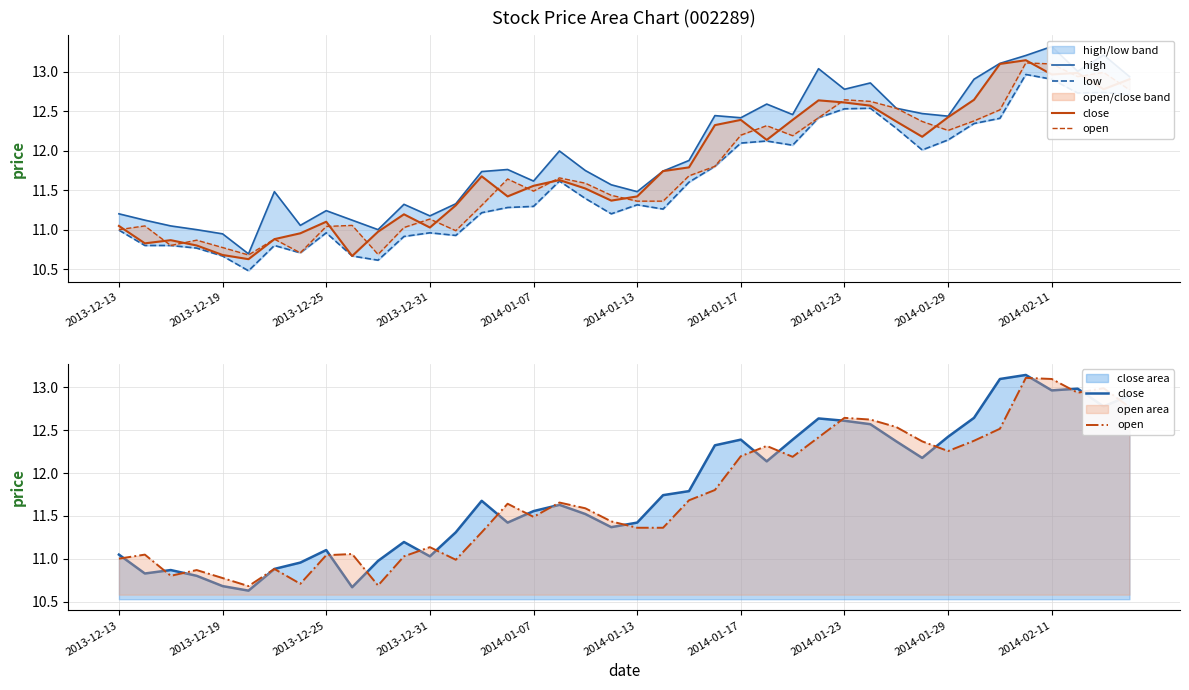

What is the maximum value for high?

13.3